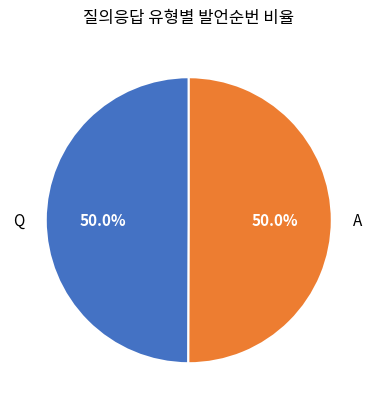

The Q slice represents 55% of the pie. True or false?

False